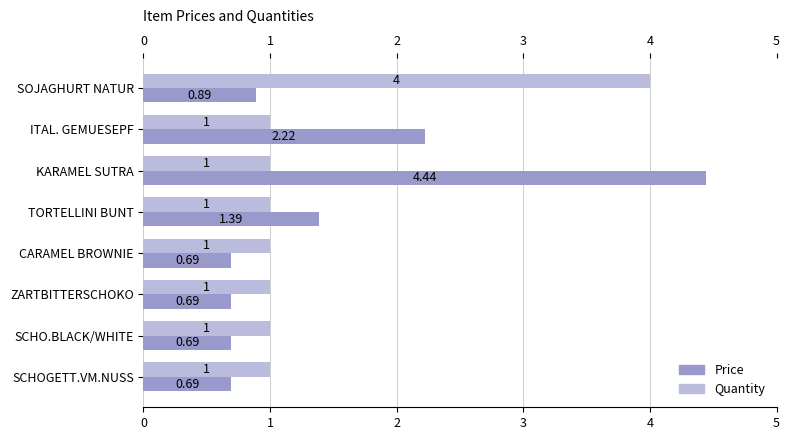

List the series in order of their overall mean, highest first.

Price, Quantity